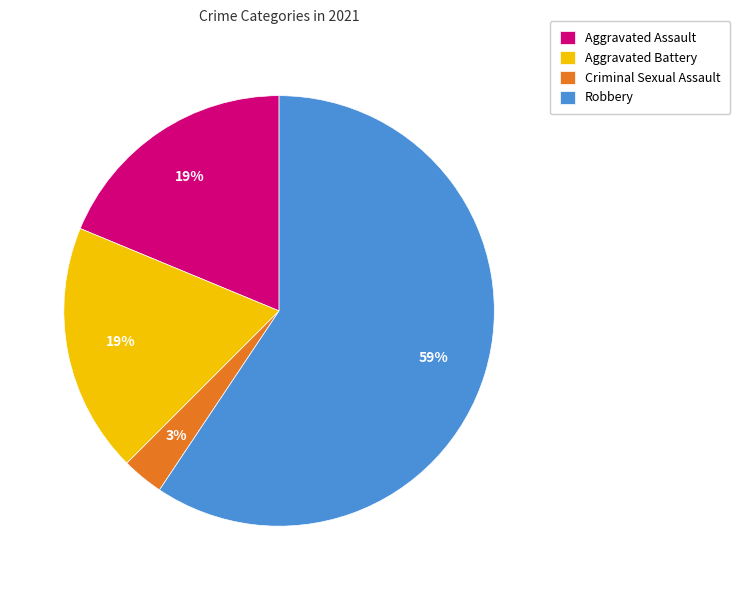

True or false: Criminal Sexual Assault accounts for 3% of the total.

True